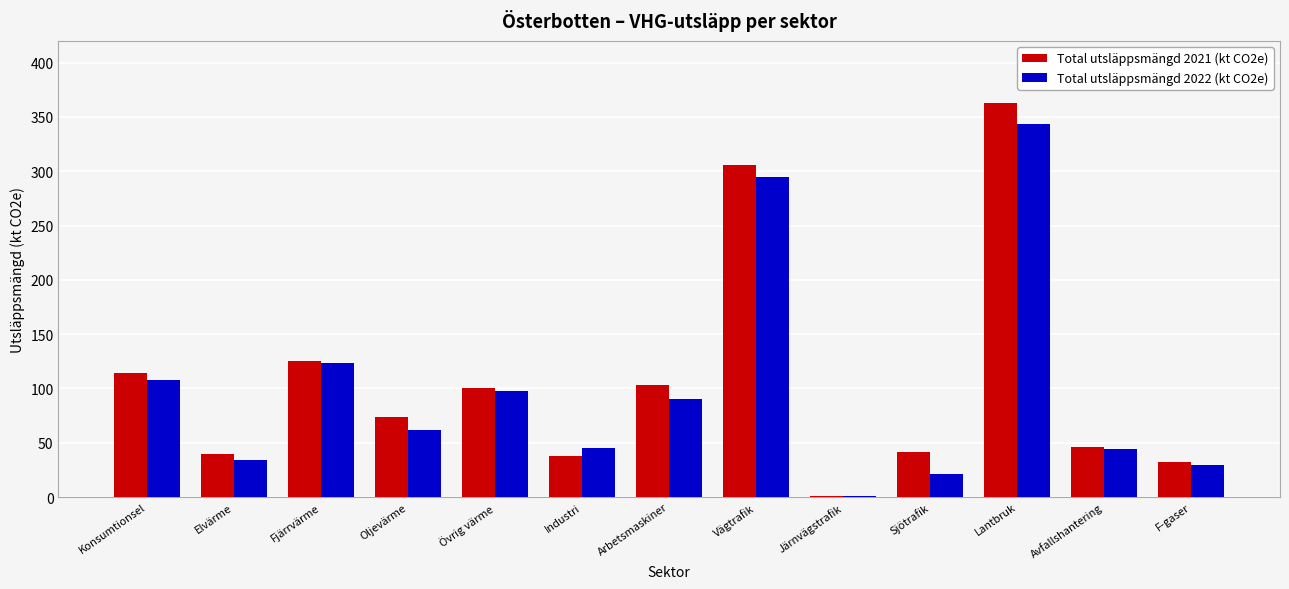

At which category is the sum across all series the highest?

Lantbruk